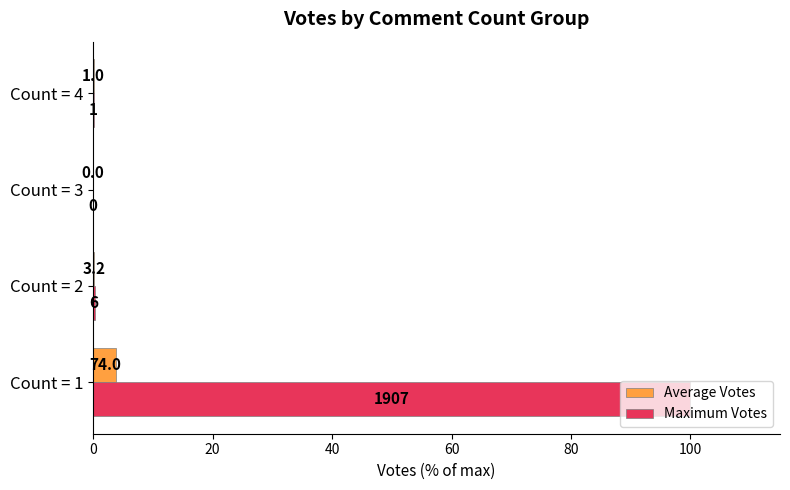

What are all the series names shown in the legend?

Average Votes, Maximum Votes